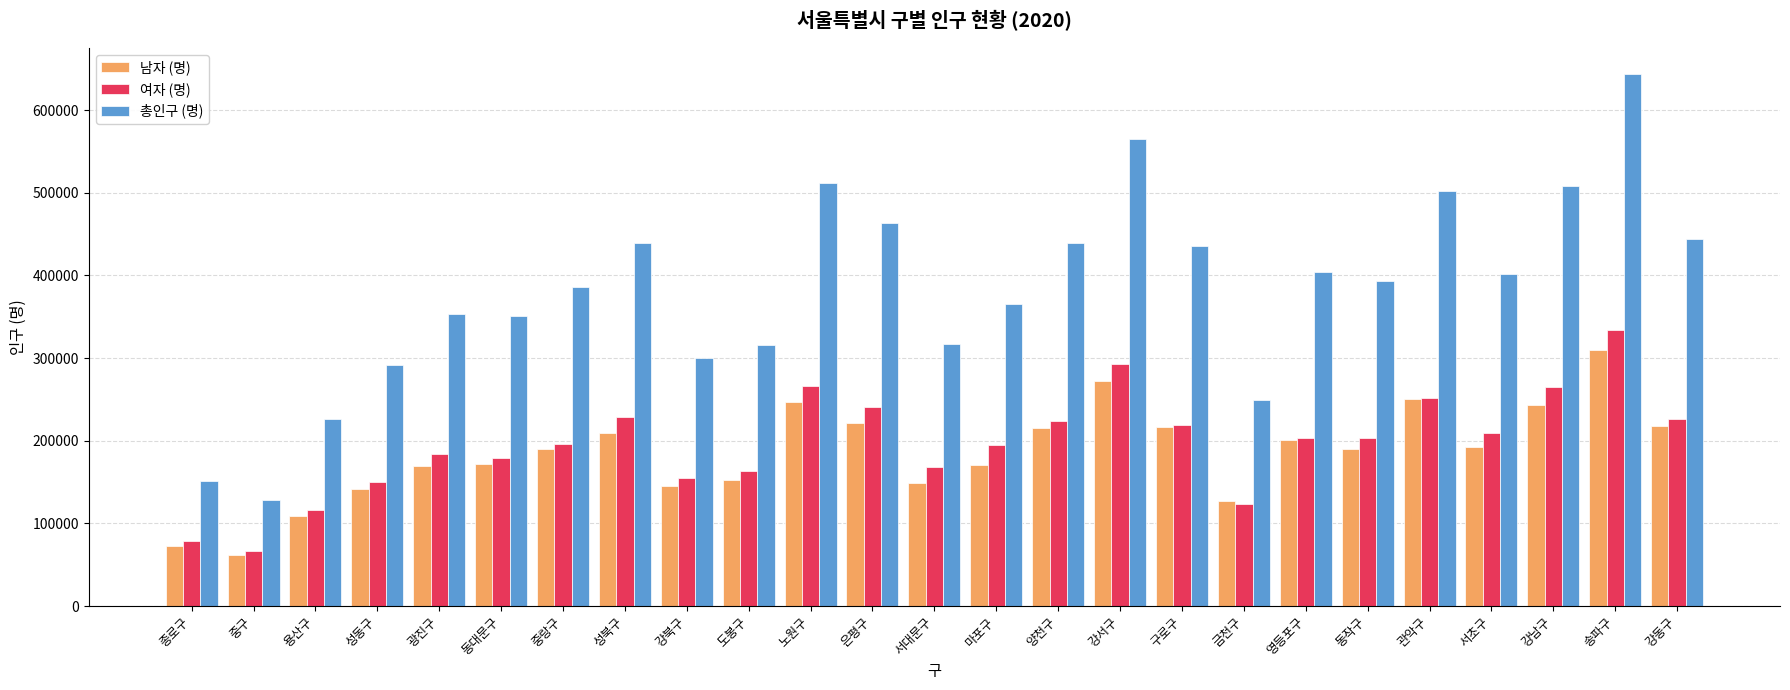

The 남자 (명) series shows 214978 at 양천구. True or false?

True